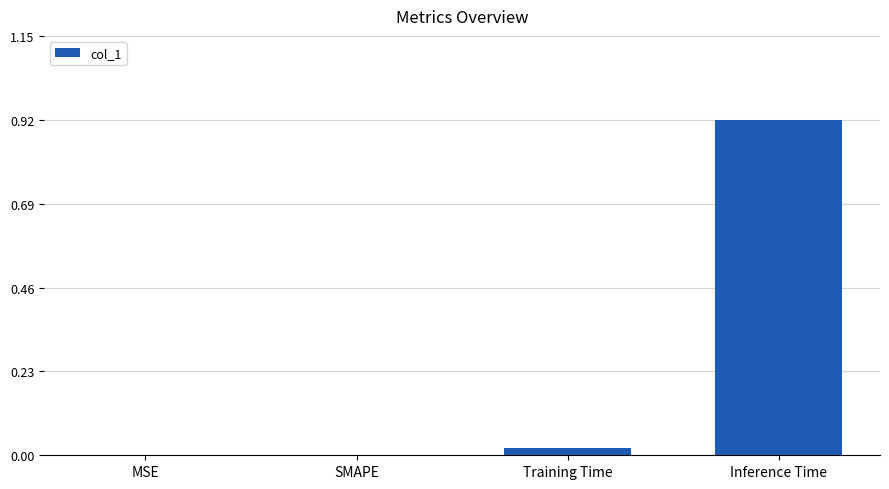

Which category has the highest value across all series?

Inference Time